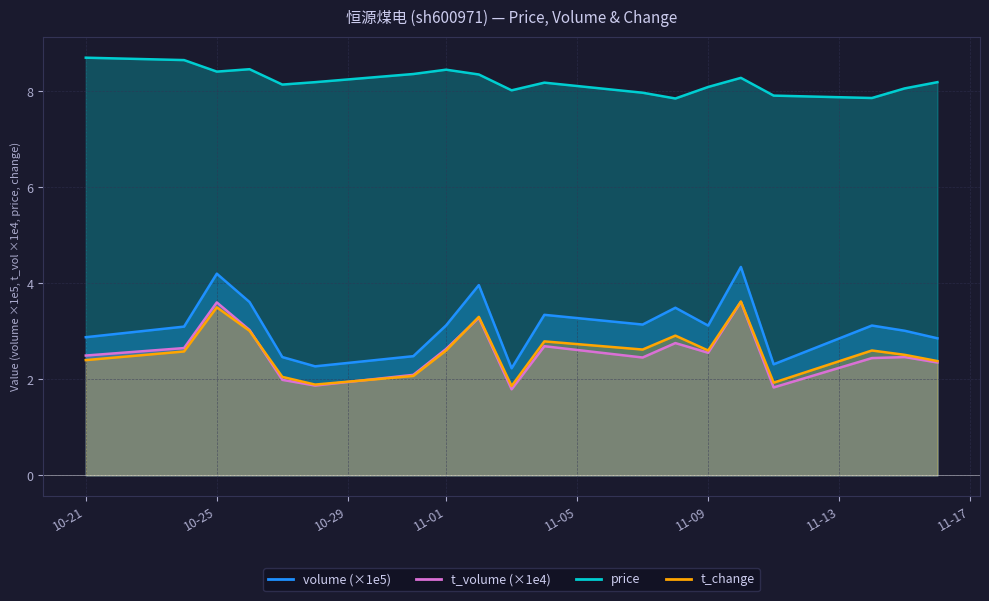

What is the difference between the highest and lowest values at 11-09?

5.5